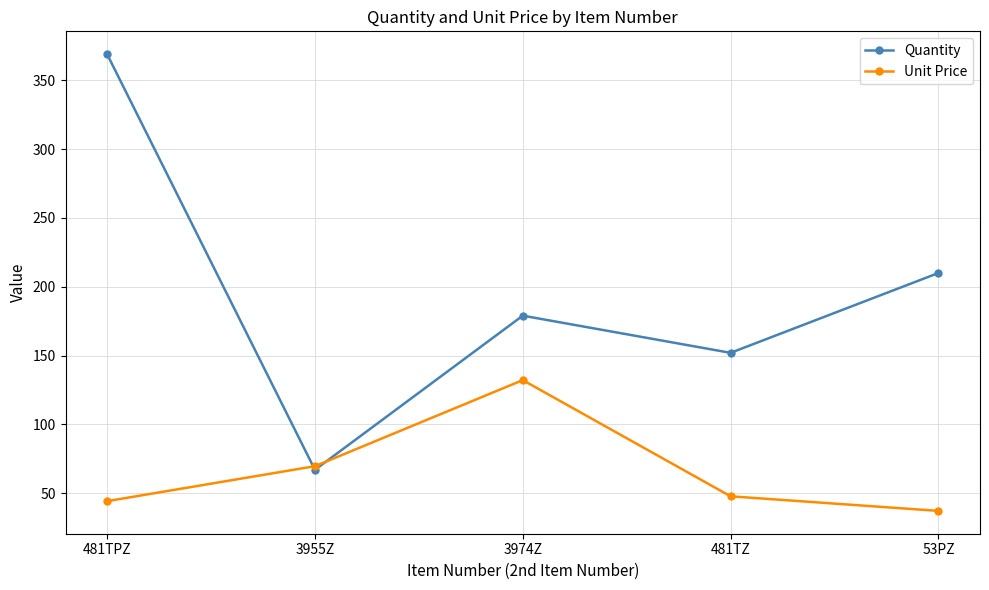

Reading right to left, list all the values displayed in this chart.

Quantity: 53PZ=210.0	481TZ=152.0	3974Z=179.0	3955Z=67.0	481TPZ=369.0
Unit Price: 53PZ=37.2	481TZ=47.8	3974Z=132.2	3955Z=69.6	481TPZ=44.2